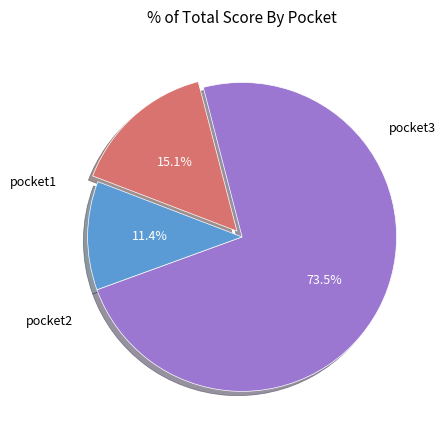

Is there any slice that represents more than half of the pie?

Yes